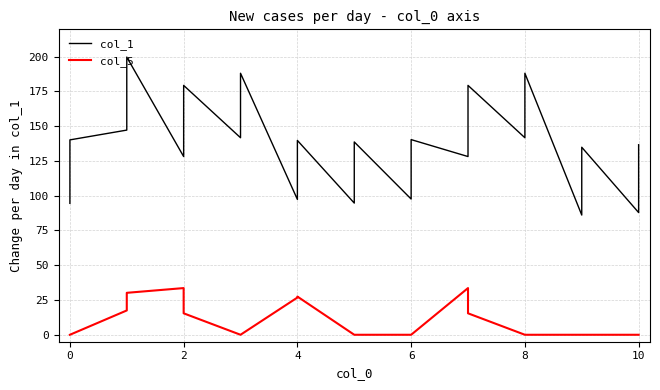

True or false: col_1 has a value of 36.5 at 2.

False